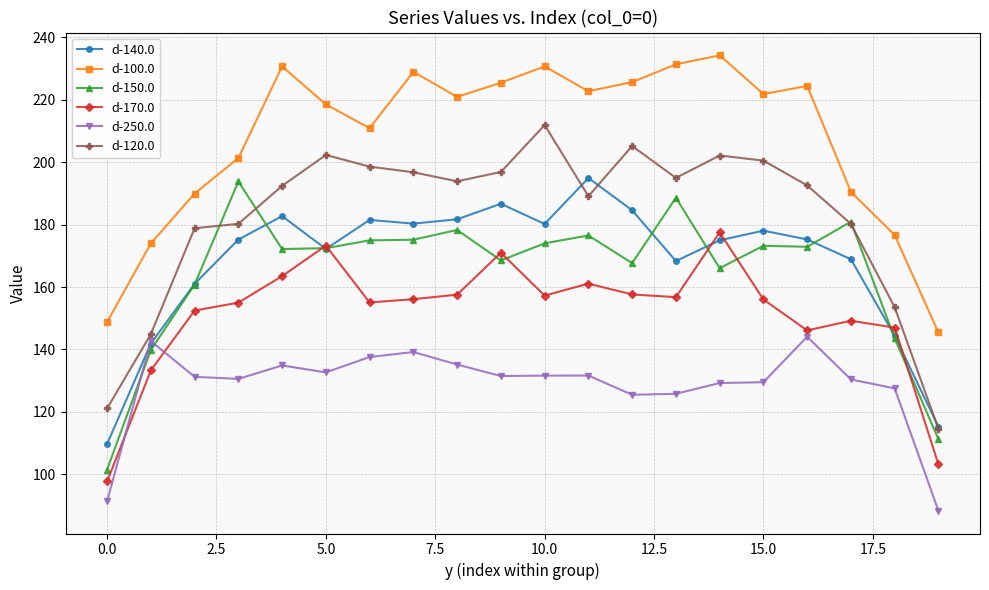

Is this an area chart (filled region under the line)?

No